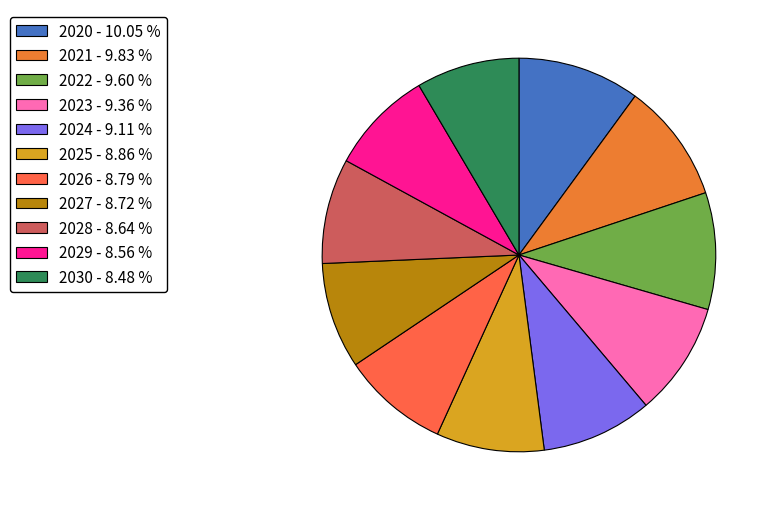

To the nearest percent, what percentage of the pie is 2020?

10%